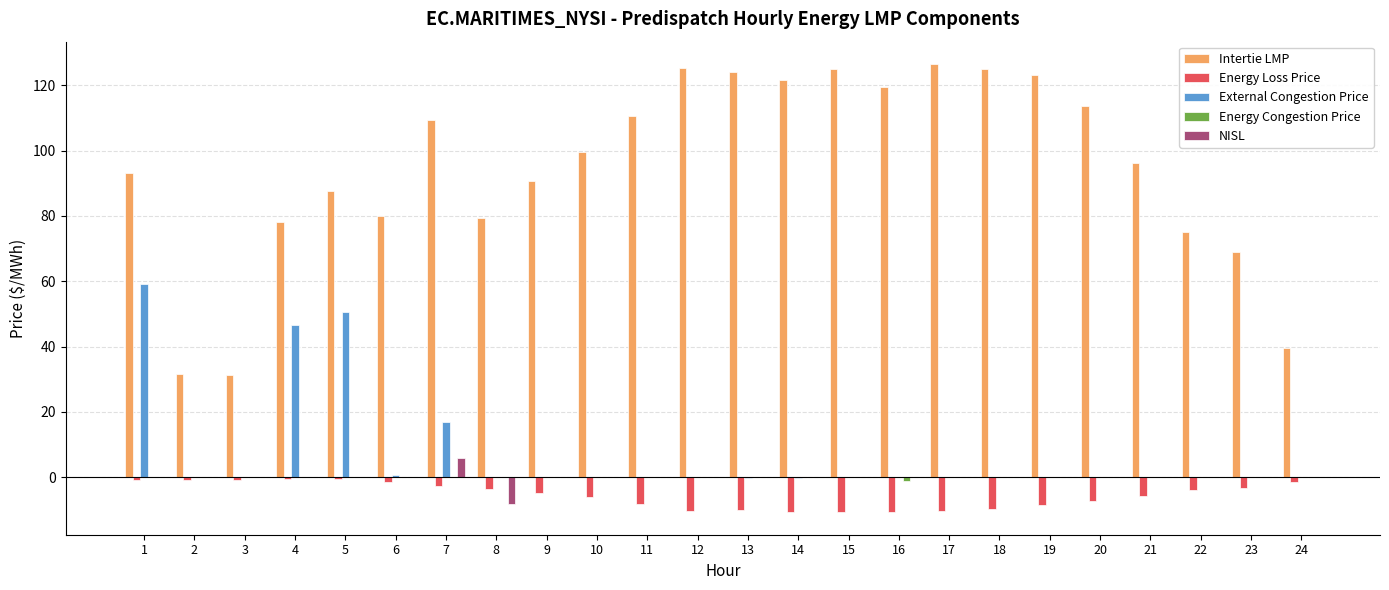

What is the maximum value for NISL?

6.0